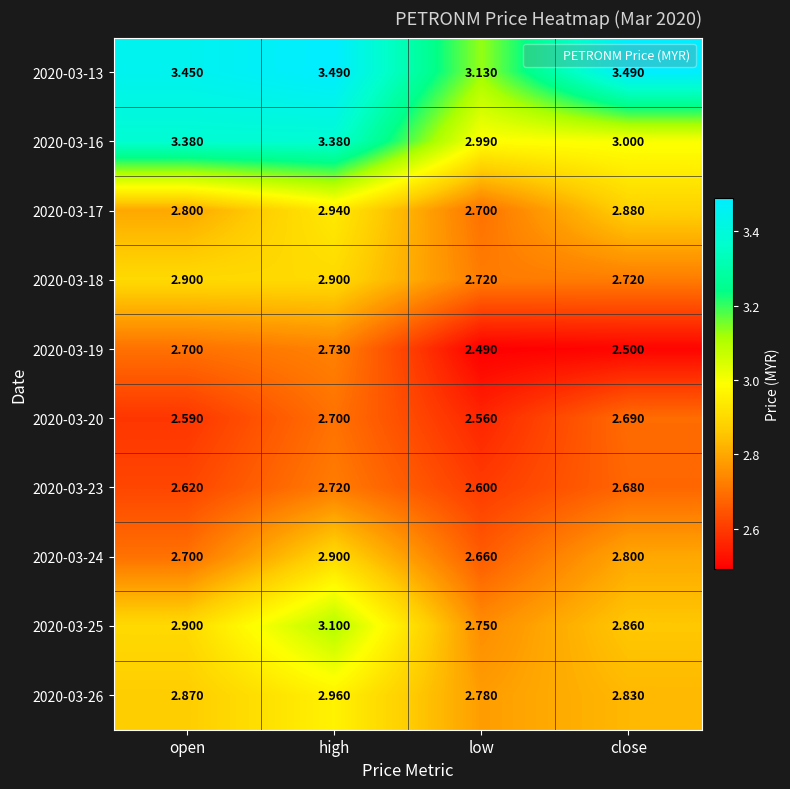

Is the value of 2020-03-18 at close greater than the value of 2020-03-19 at open?

Yes